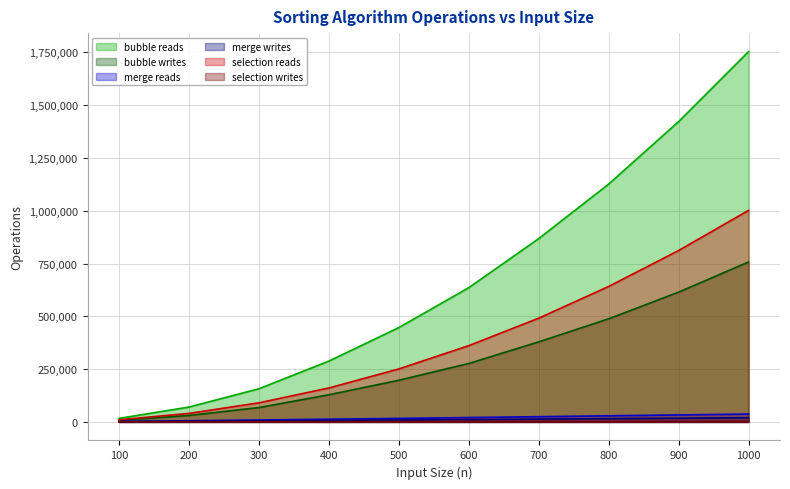

What is the maximum value shown in the chart?

1753929